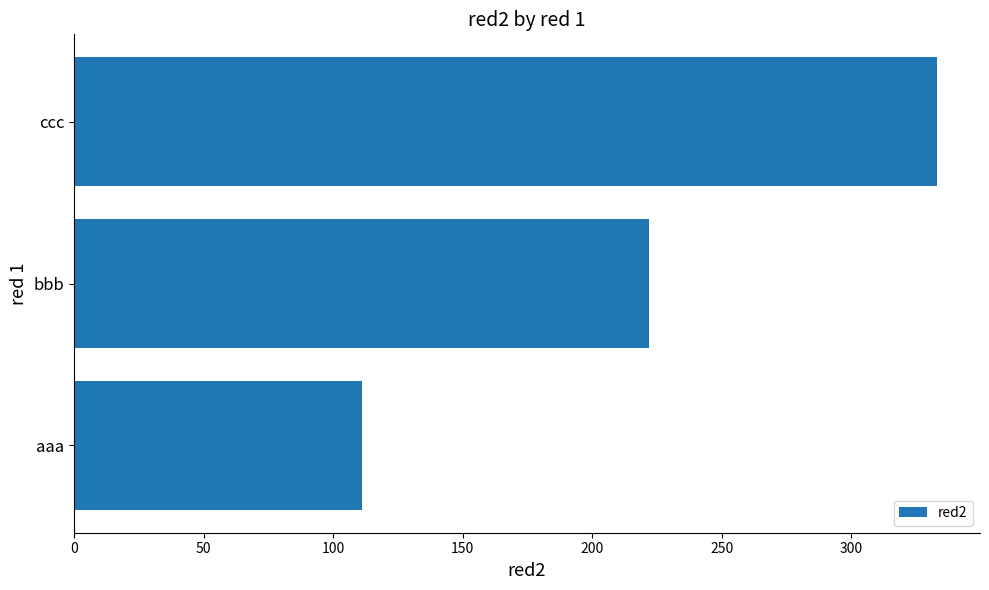

What is the difference between the maximum and minimum values?

222